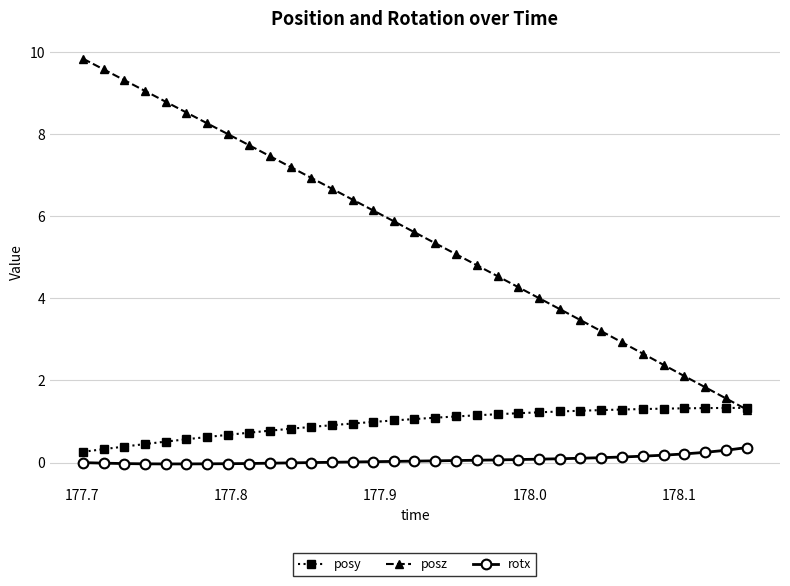

True or false: posz and rotx cross at least once.

False